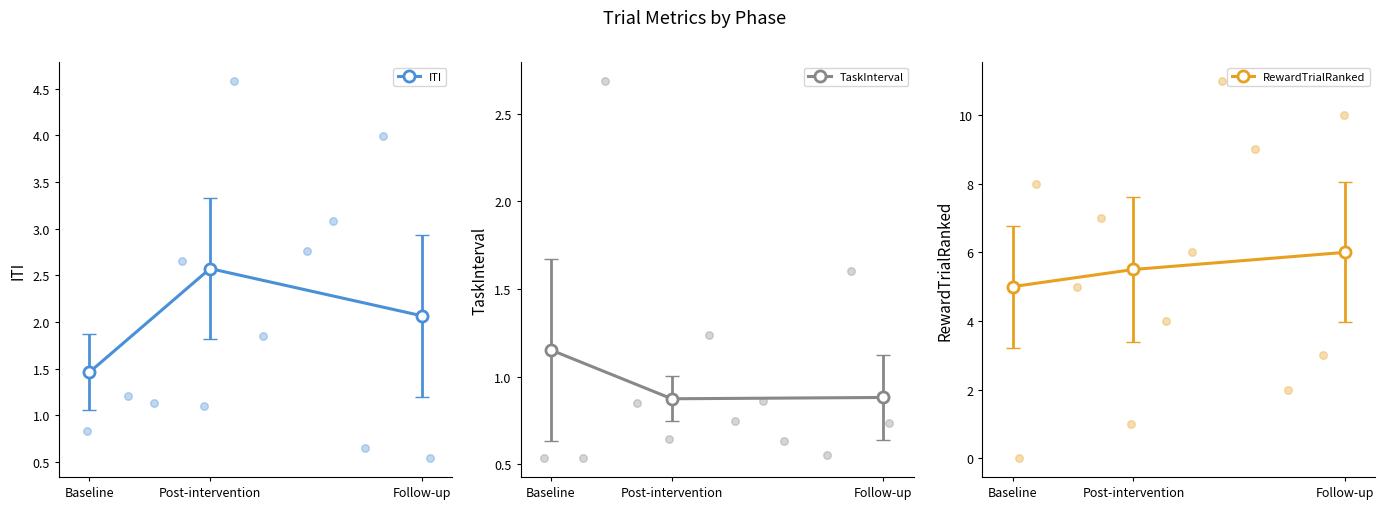

At how many categories does at least one series exceed 4?

3